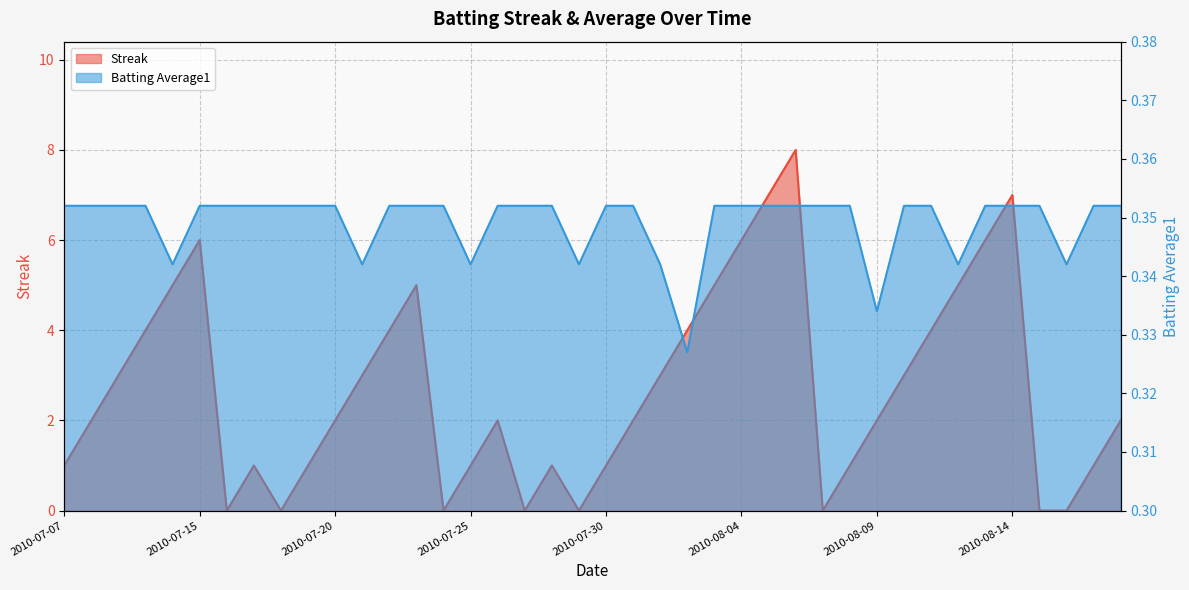

After their last crossing, which series has the higher values: Streak or Batting Average1?

Streak